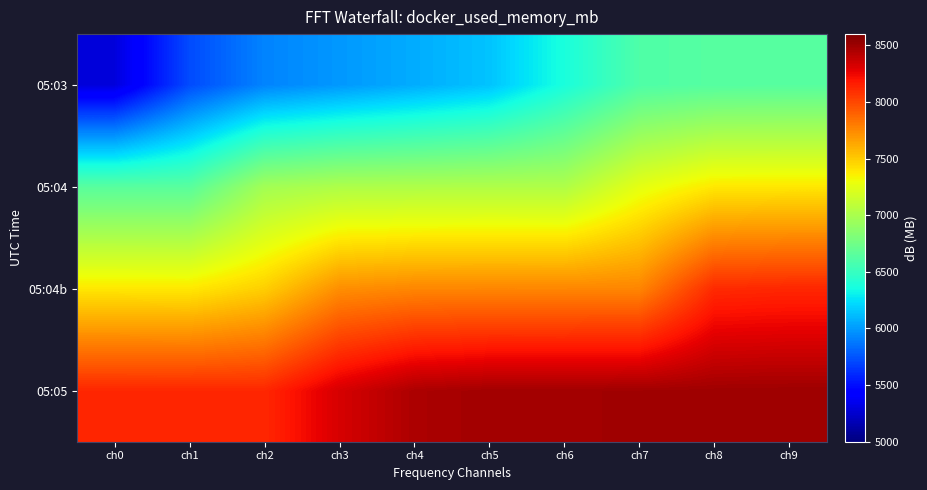

Reading right to left, what are all the values shown in this chart?

05:03: ch9=6641.1	ch8=6637.4	ch7=6603.4	ch6=6376.0	ch5=6143.4	ch4=6063.0	ch3=5991.1	ch2=5919.1	ch1=5716.9	ch0=5292.8
05:04: ch9=7390.1	ch8=7386.9	ch7=7260.4	ch6=7025.5	ch5=7027.8	ch4=7023.8	ch3=7020.2	ch2=6970.5	ch1=6647.4	ch0=6645.2
05:04b: ch9=8123.7	ch8=8110.9	ch7=7762.5	ch6=7758.9	ch5=7759.2	ch4=7758.7	ch3=7728.1	ch2=7483.4	ch1=7386.5	ch0=7390.3
05:05: ch9=8500.0	ch8=8495.0	ch7=8490.0	ch6=8485.0	ch5=8485.1	ch4=8454.0	ch3=8323.4	ch2=8122.3	ch1=8124.0	ch0=8124.2